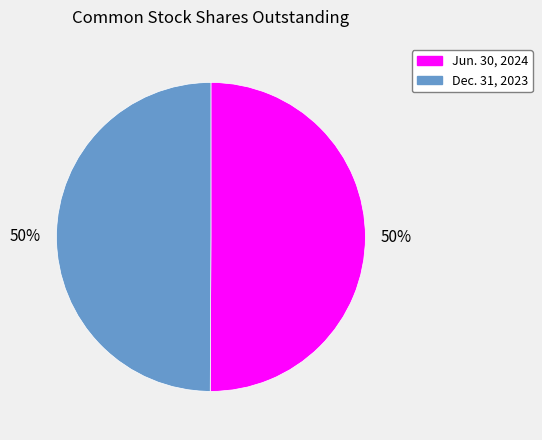

True or false: Jun. 30, 2024 accounts for 50% of the total.

True